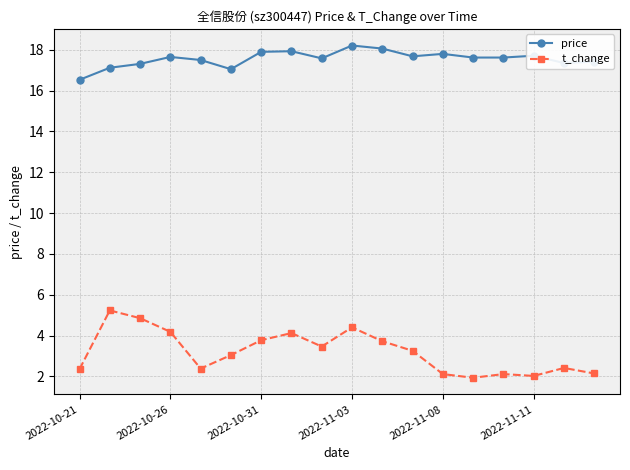

List the series in order of their overall mean, lowest first.

t_change, price